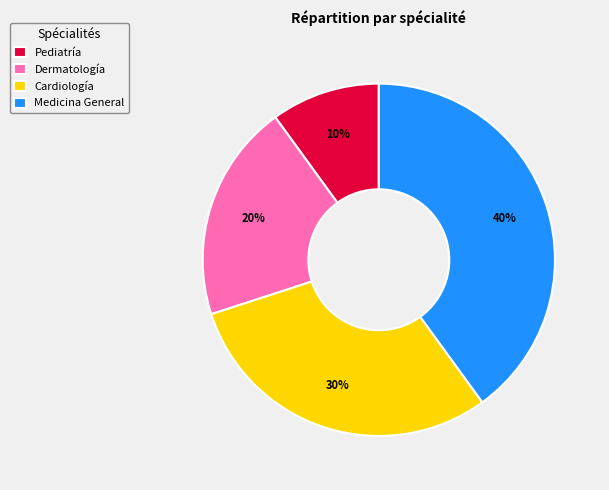

What is the ratio of the value at Medicina General to the value at Cardiología?

1.3